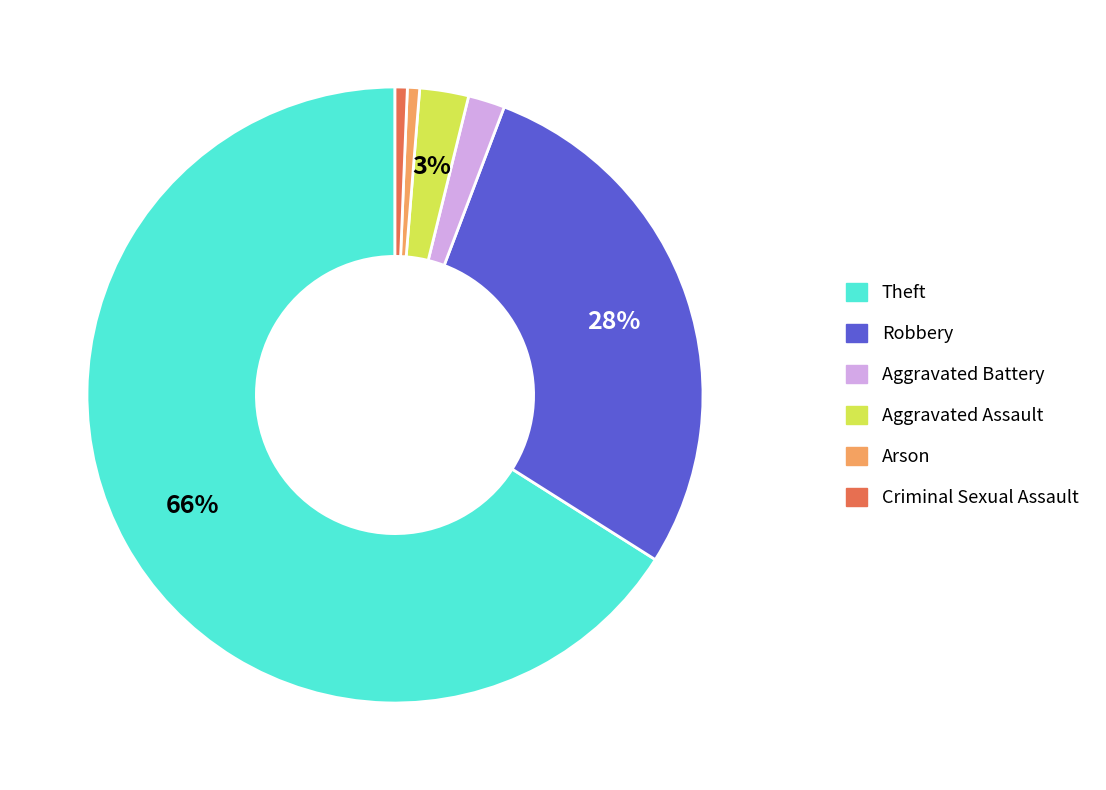

What percentage is the Robbery slice, to the nearest percent?

28%